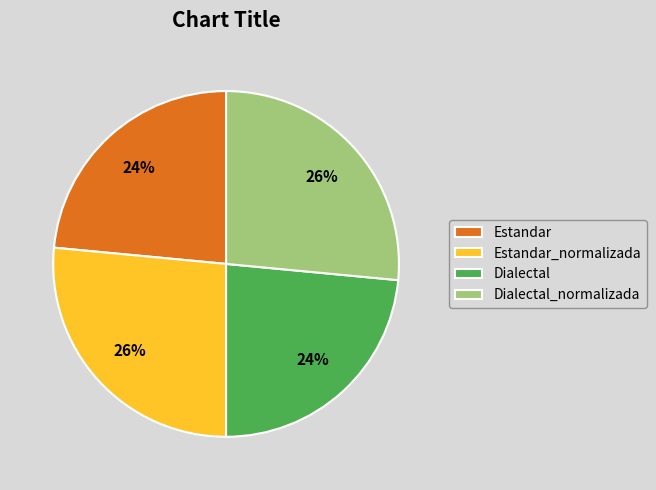

What percentage is the Estandar_normalizada slice, to the nearest percent?

26%